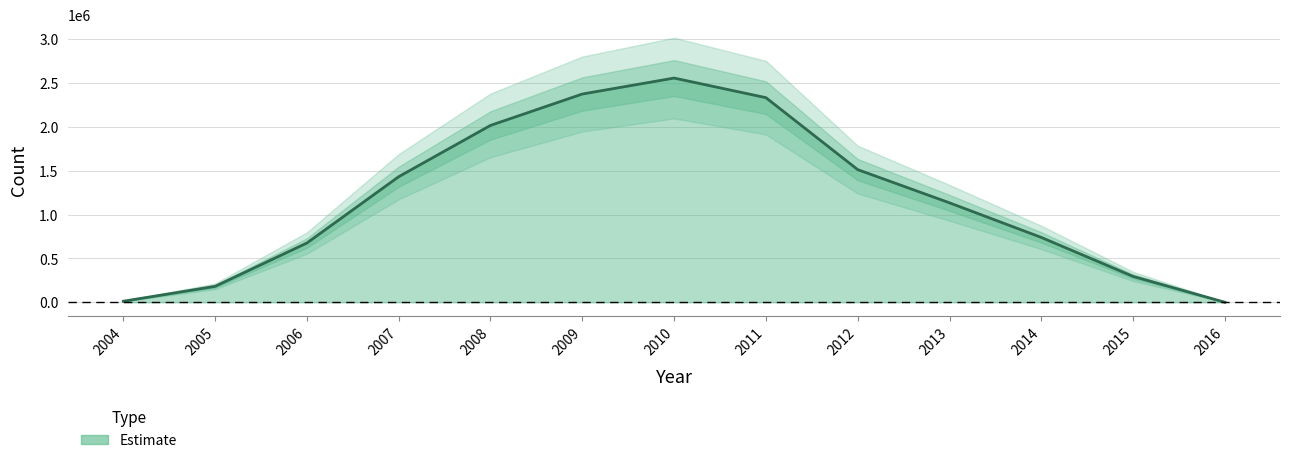

List the labels in order of value, largest first.

2010, 2009, 2011, 2008, 2012, 2007, 2013, 2014, 2006, 2015, 2005, 2004, 2016